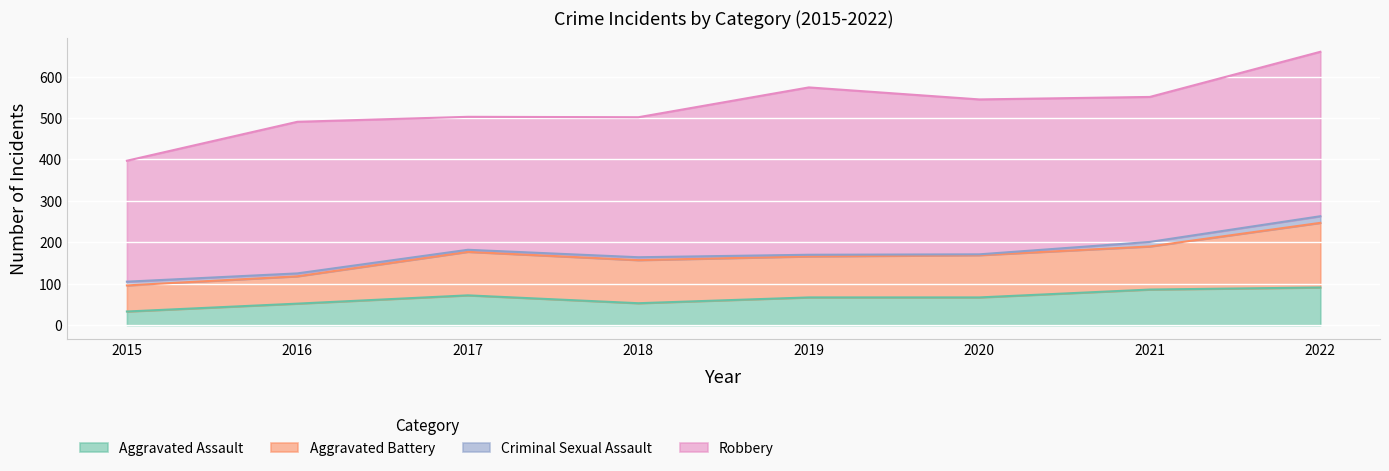

What is the difference between the maximum and minimum values in the Aggravated Assault series?

58